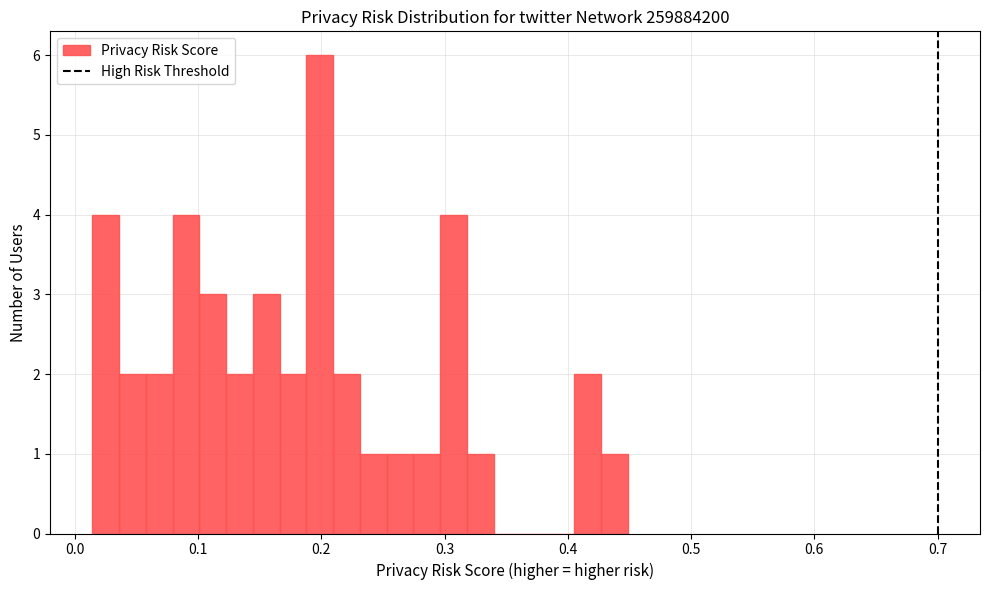

Around what value on the x-axis is the tallest bar? Give the approximate position of its centre, as read against the axis.

0.20